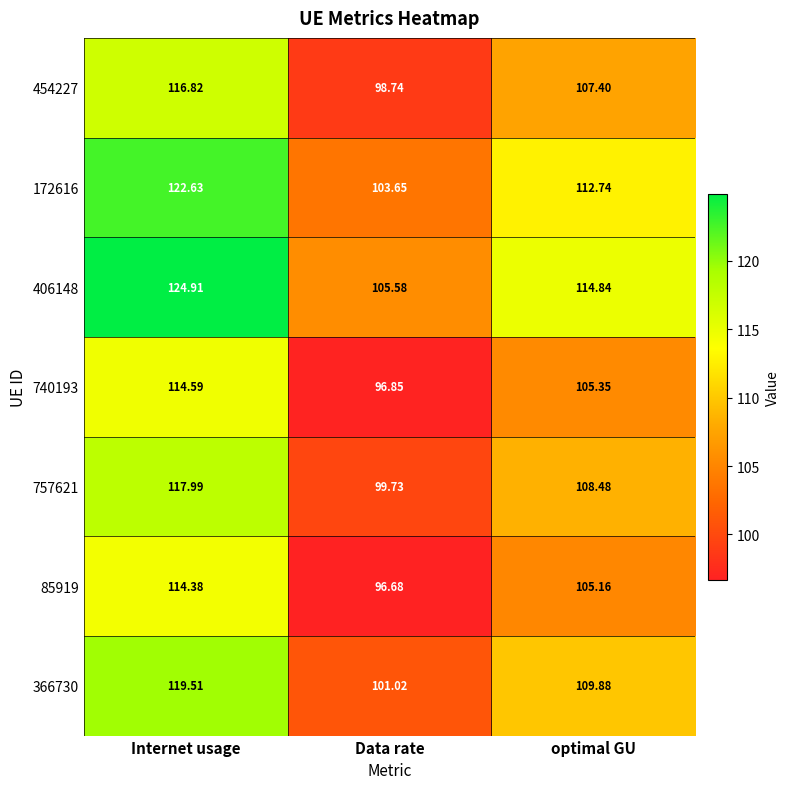

Where is 454227 nearest to the value 107?

optimal GU